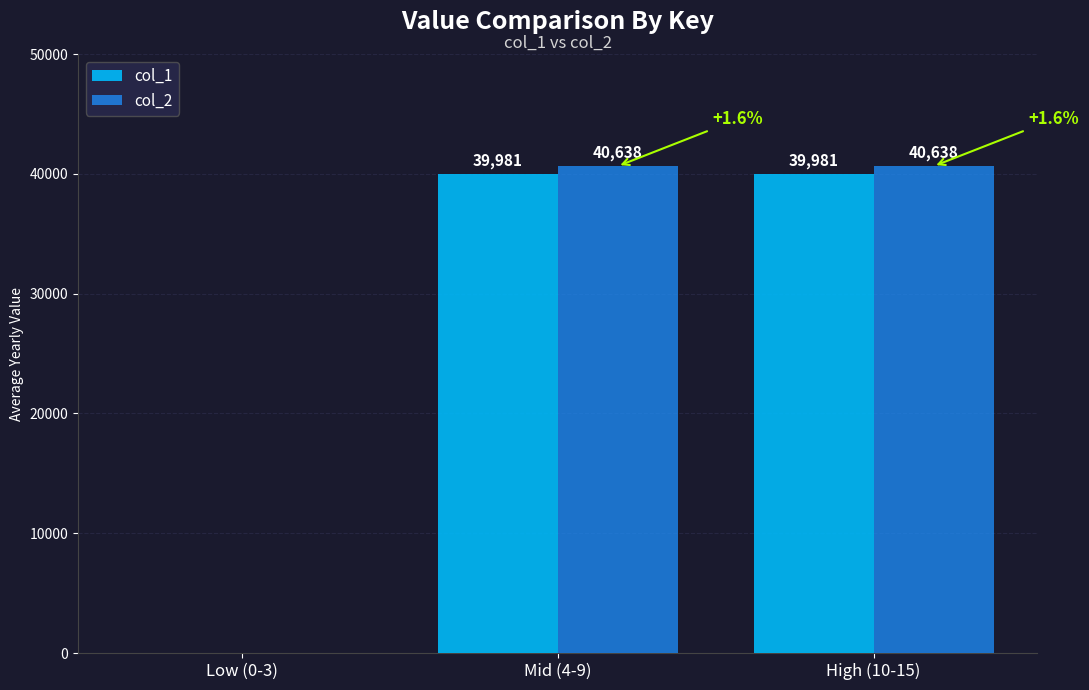

Count the number of data series in this chart.

2